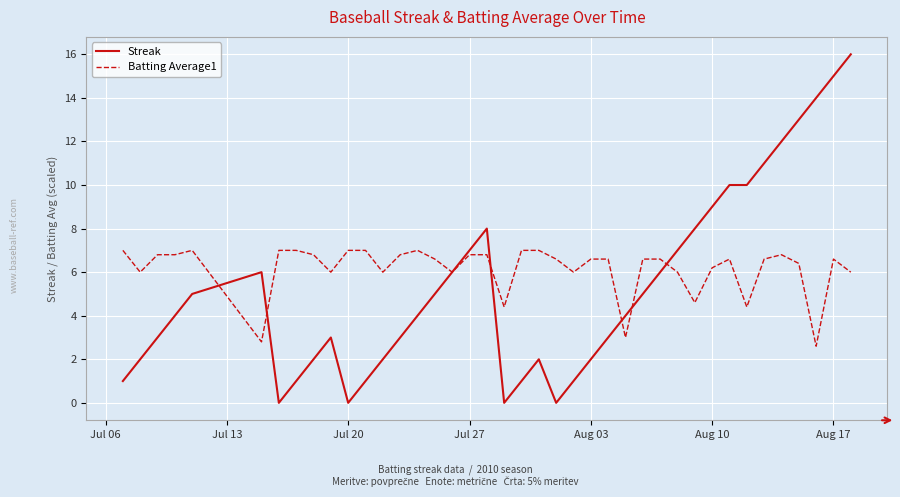

What is the maximum value for Batting Average1?

7.0